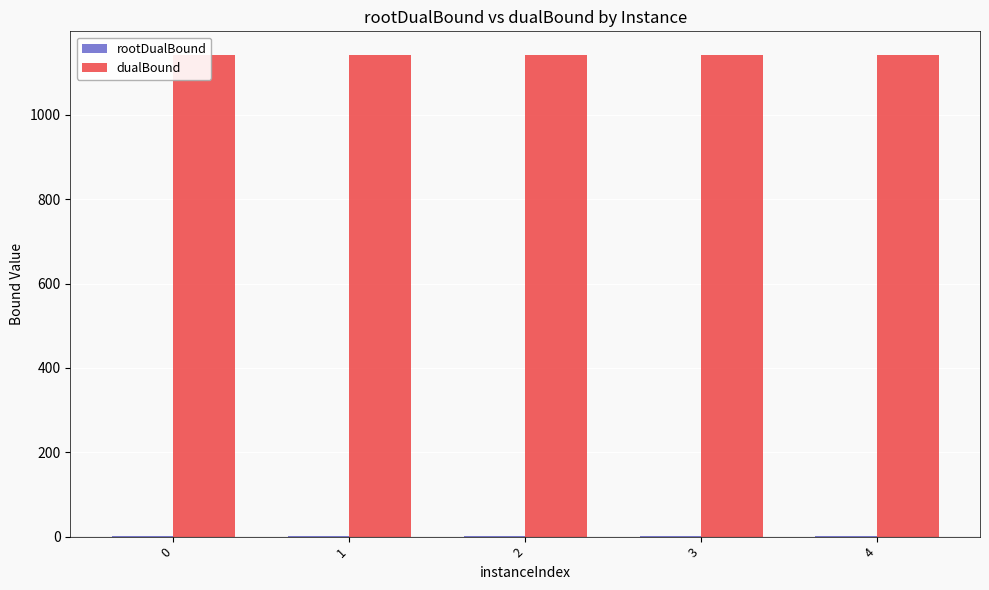

The value of dualBound at 2 is 253.4. True or false?

False